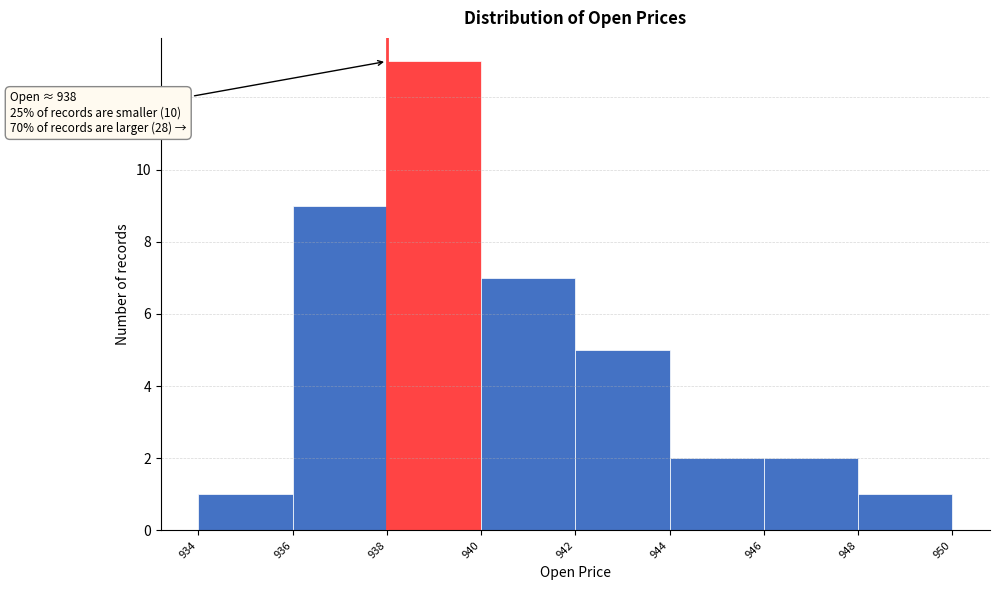

Which range on the x-axis has the tallest bar?

938 to 940